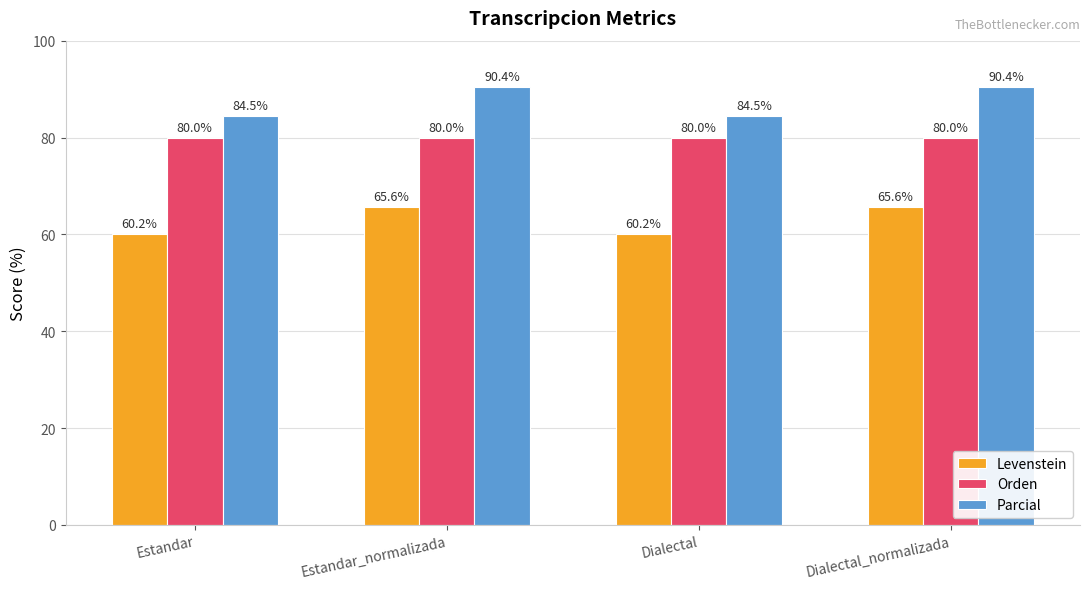

True or false: Levenstein has a value of 65.6 at Dialectal_normalizada.

True